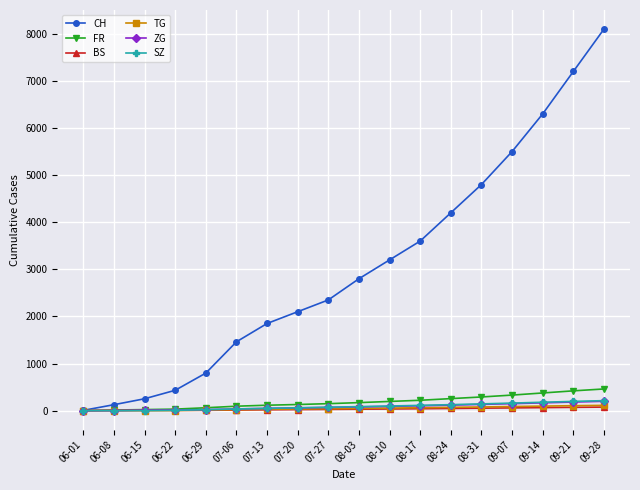

What position from the left is 07-20?

8